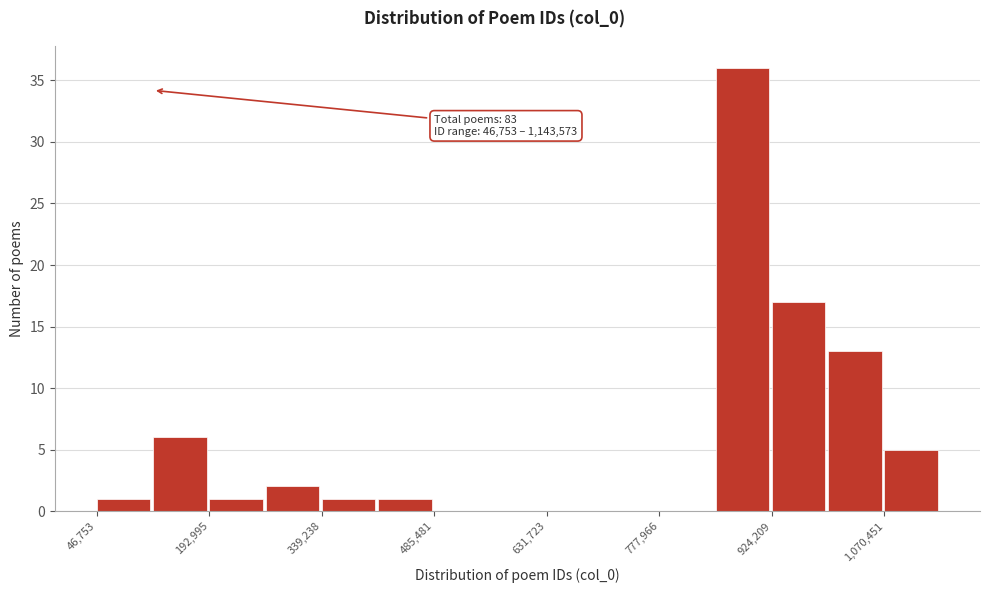

Around what value on the x-axis is the tallest bar? Give the approximate position of its centre, as read against the axis.

880000